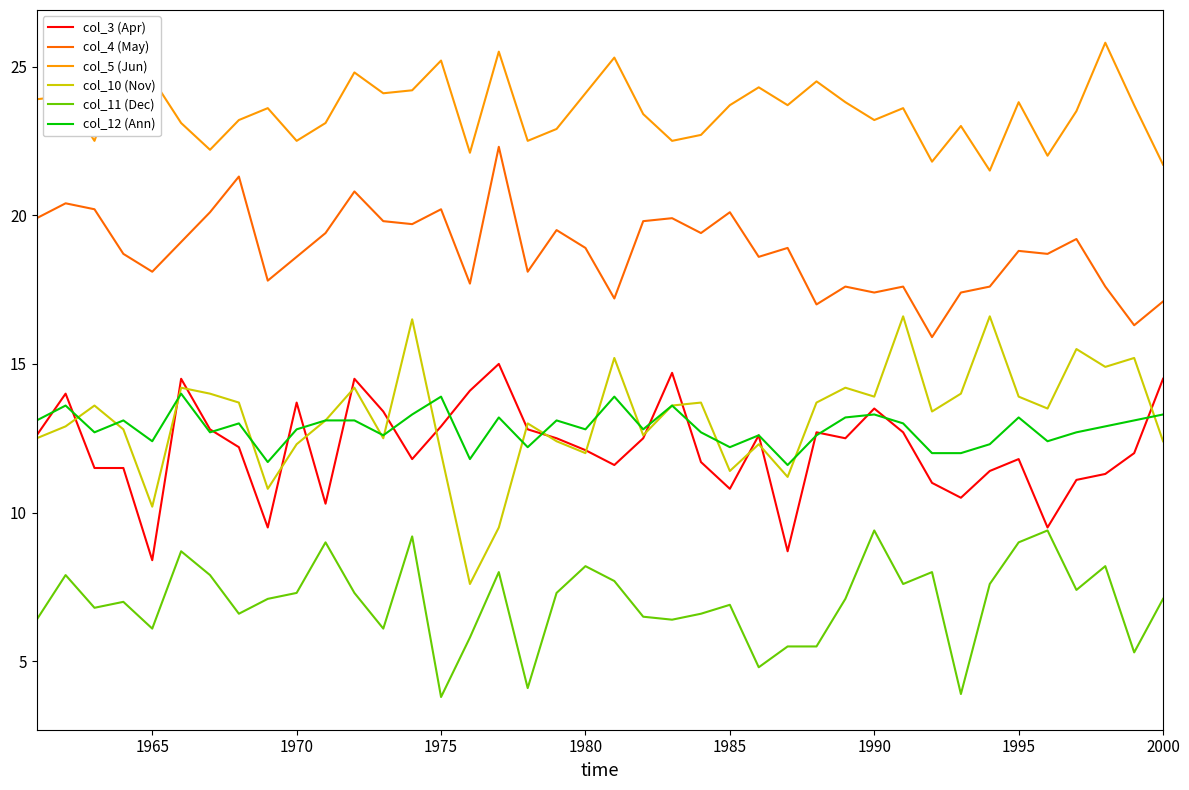

How many lines are shown in the chart?

6